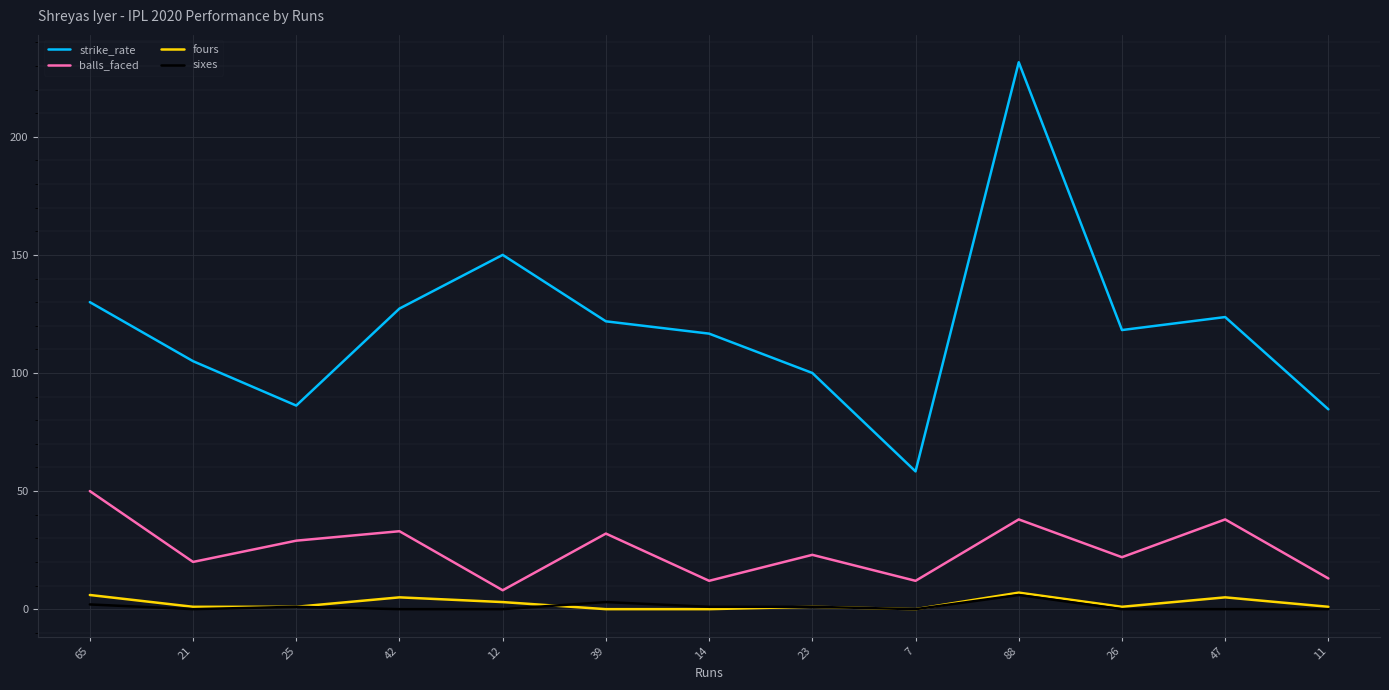

How many series are shown in this chart?

4